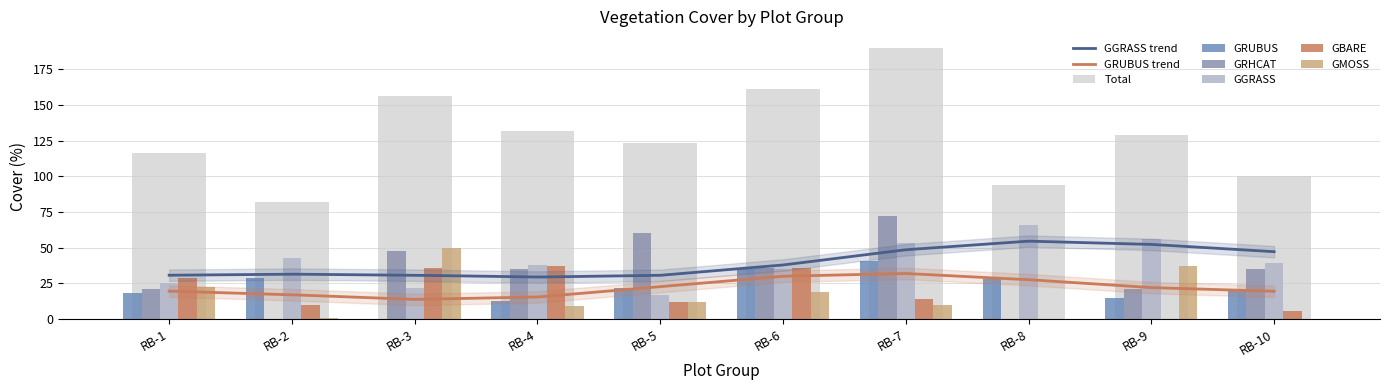

Which series changed the most between RB-8 and RB-10?

GRHCAT